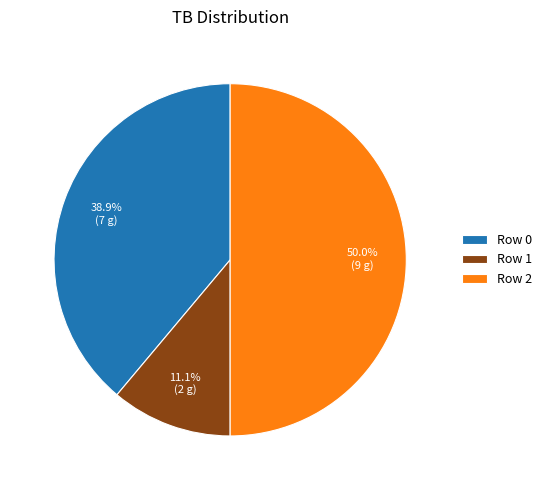

What percentage is the Row 2 slice, to the nearest percent?

50%